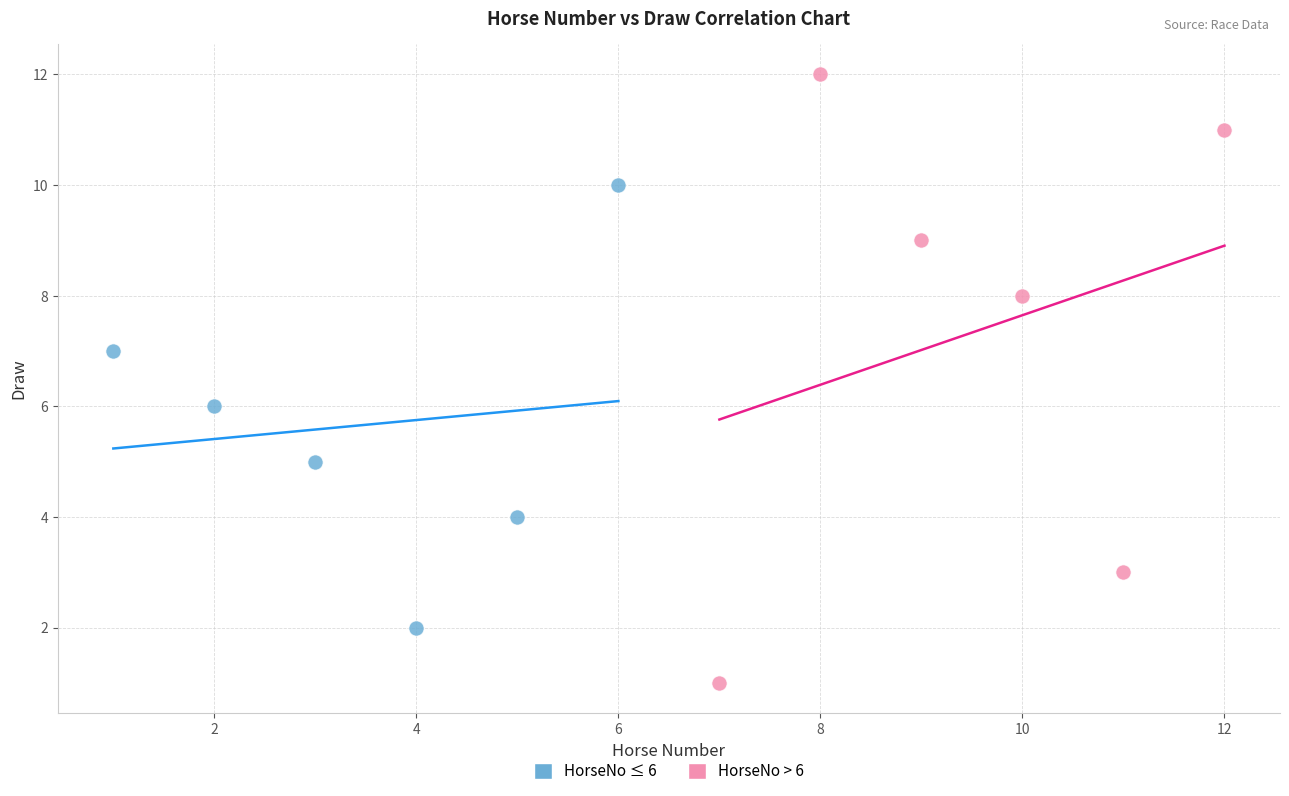

What are all the series names shown in the legend?

HorseNo ≤ 6, HorseNo > 6